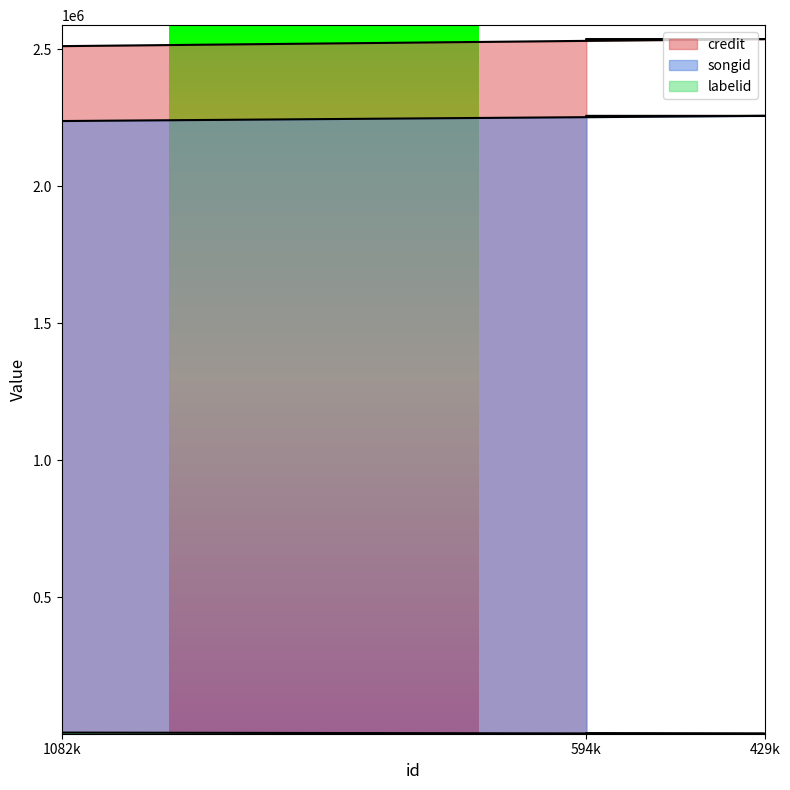

List the labels in order of labelid value, smallest first.

429k, 594k, 1082k